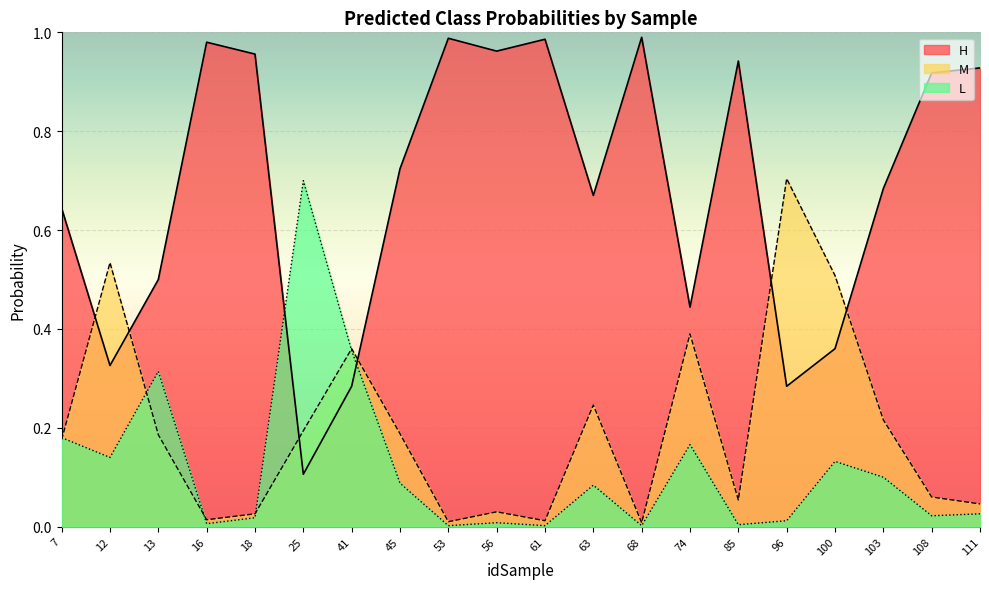

Which series has the largest range (max minus min)?

H